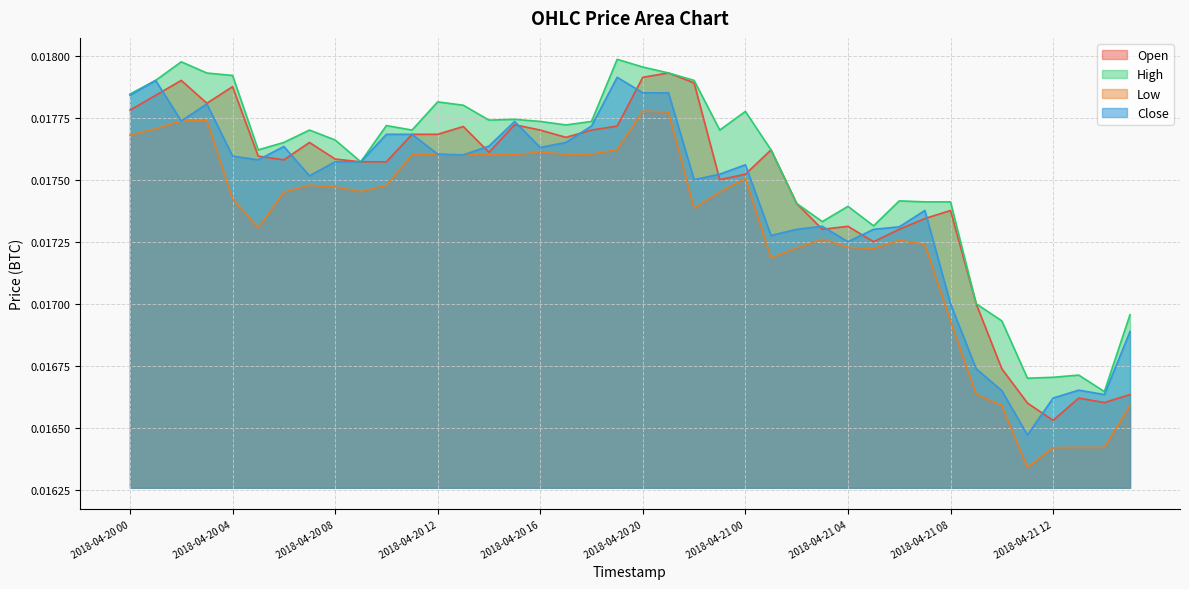

What are all the series names shown in the legend?

Open, High, Low, Close